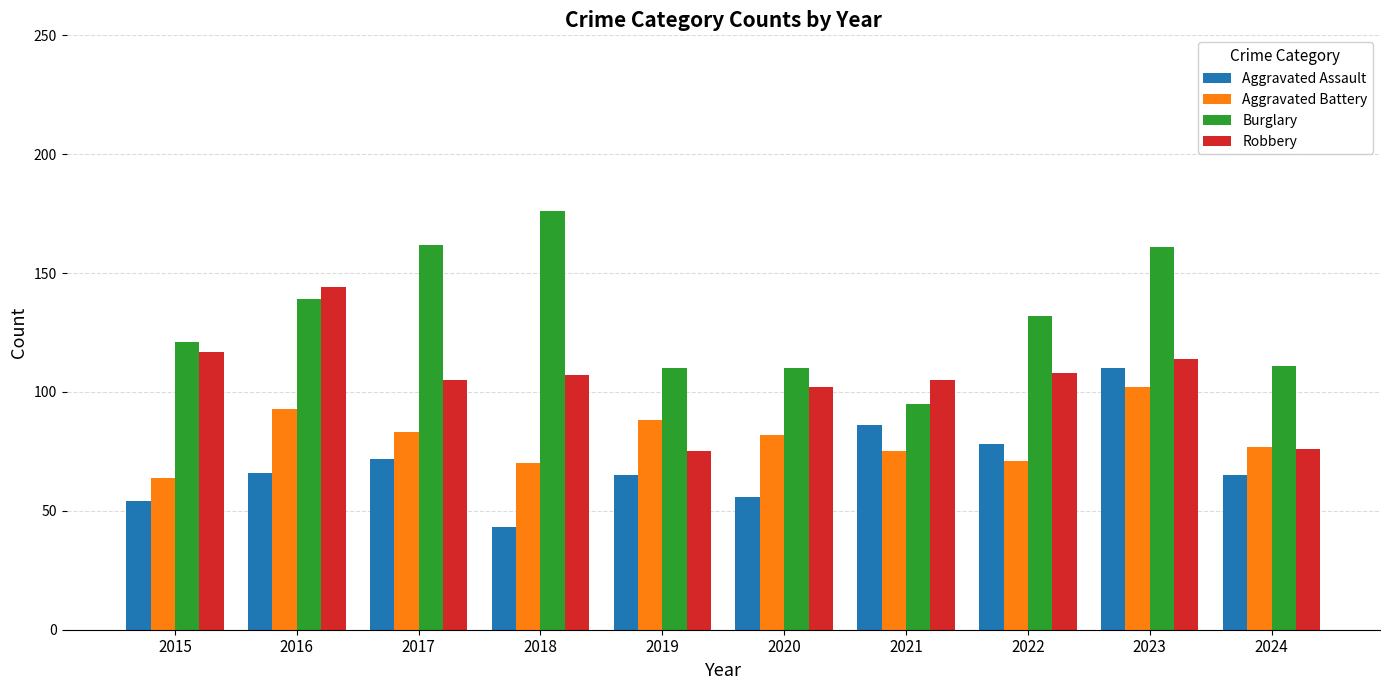

What is the total value across all series at 2018?

396